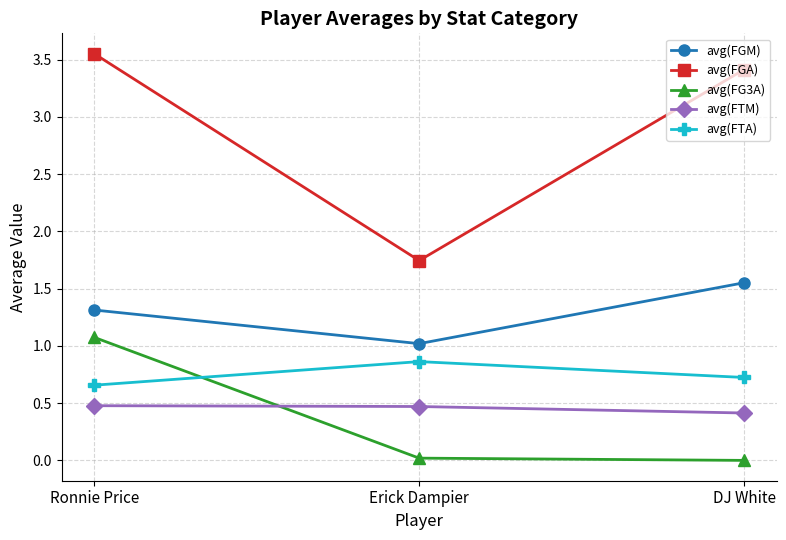

What is the sum of the avg(FG3A) values at DJ White and Ronnie Price?

1.1